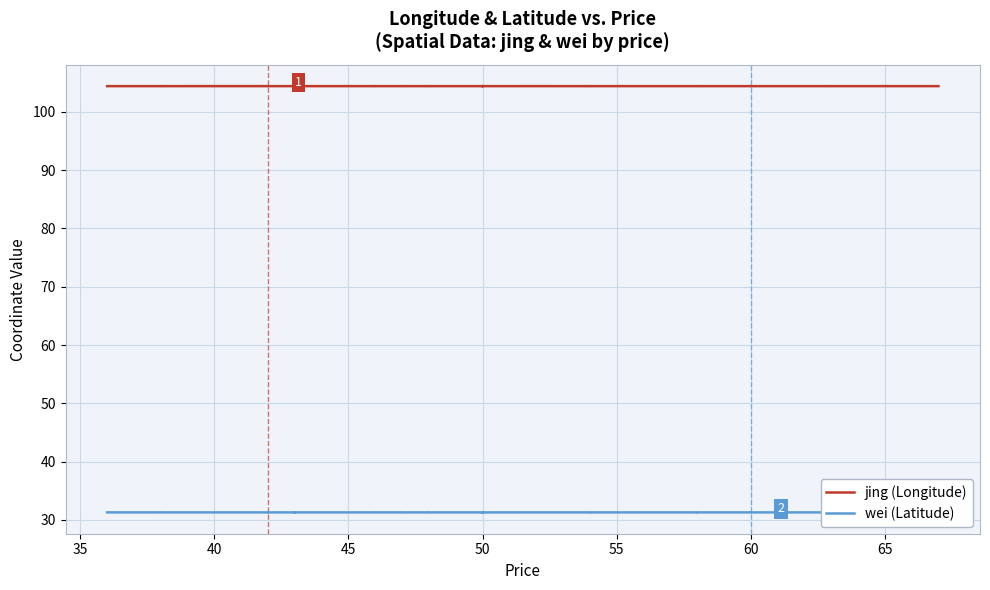

At which category does jing (Longitude) reach its first local peak?

40